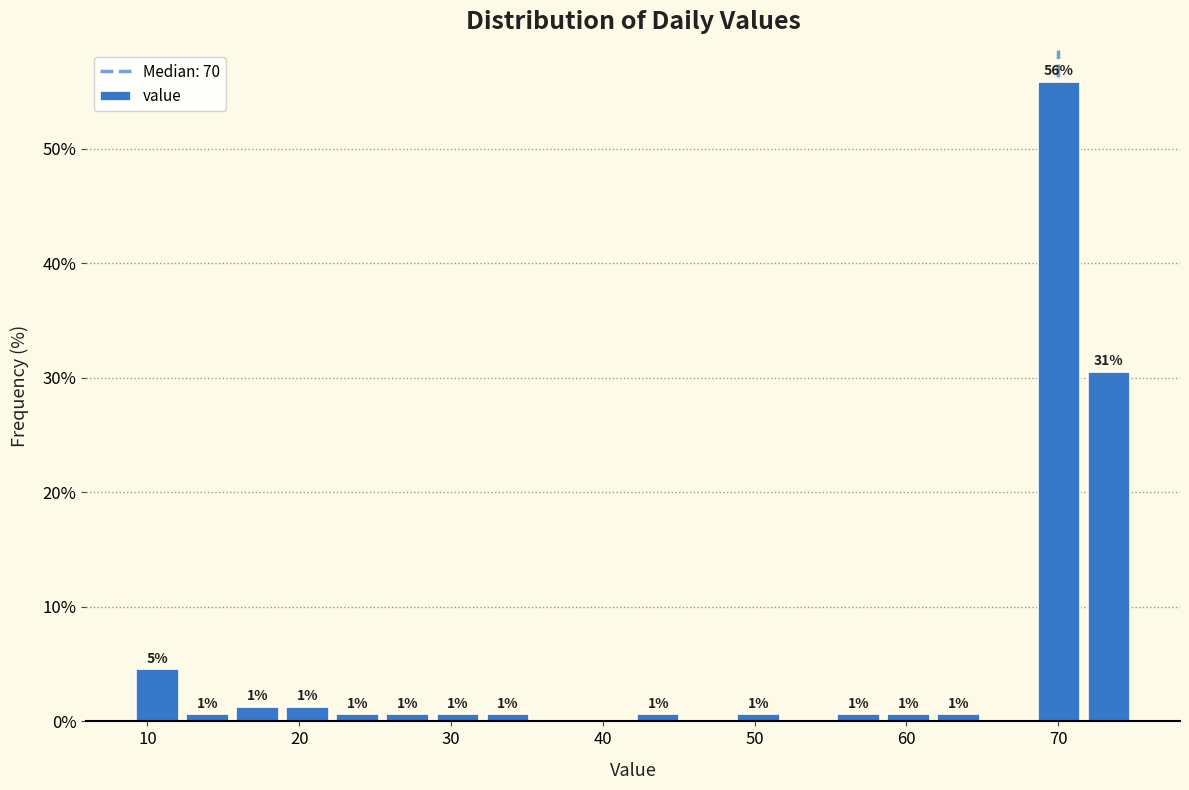

Around what value on the x-axis is the tallest bar? Give the approximate position of its centre, as read against the axis.

70